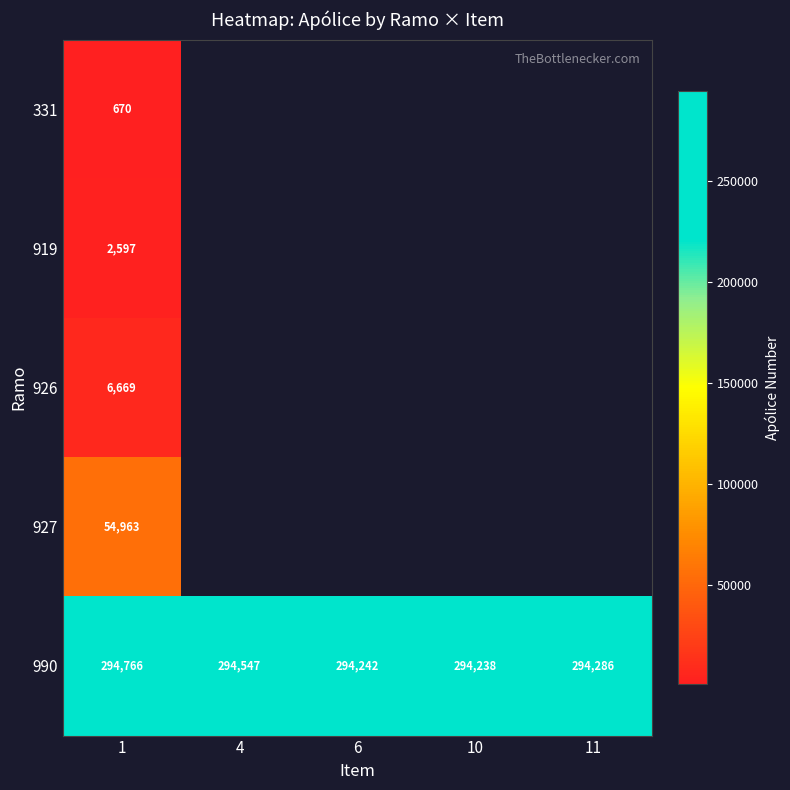

Rank the categories by 990 value from lowest to highest.

10, 6, 11, 4, 1